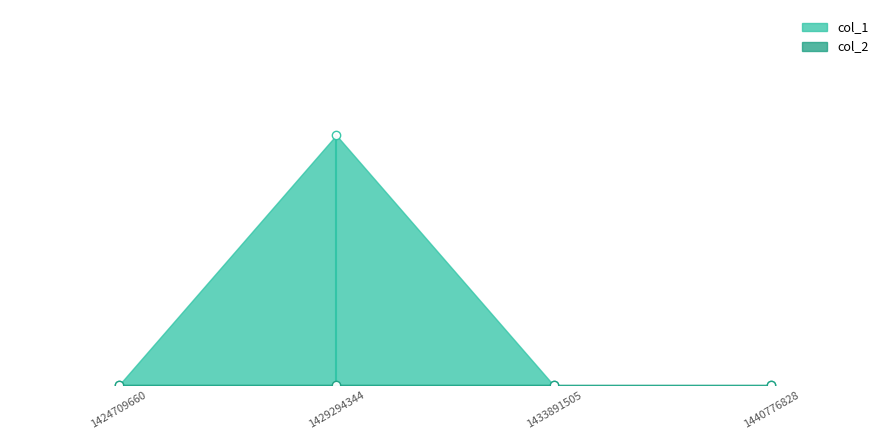

How many lines are shown in the chart?

2